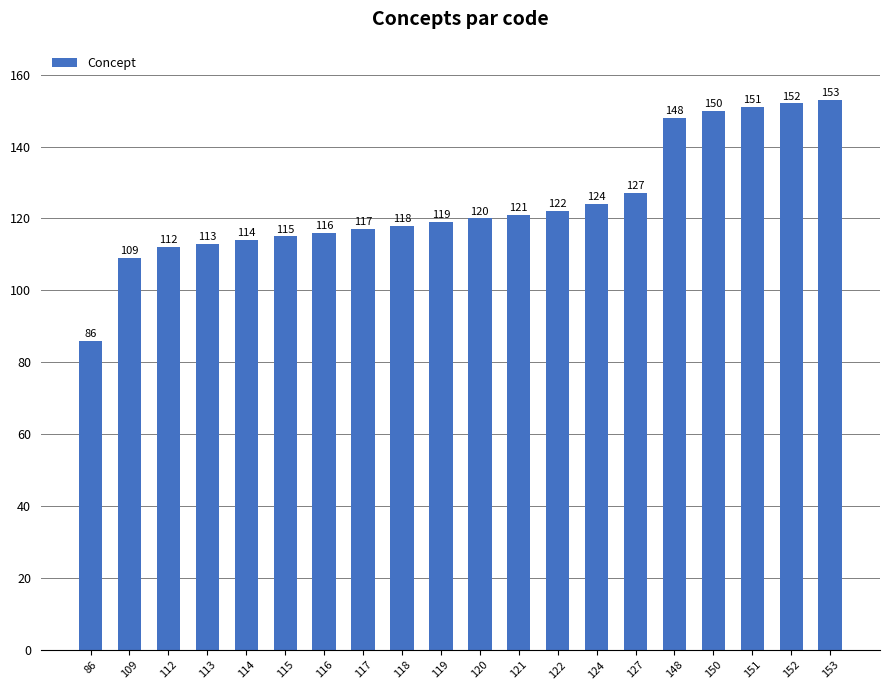

Is it true that the value at 120 is 183?

False